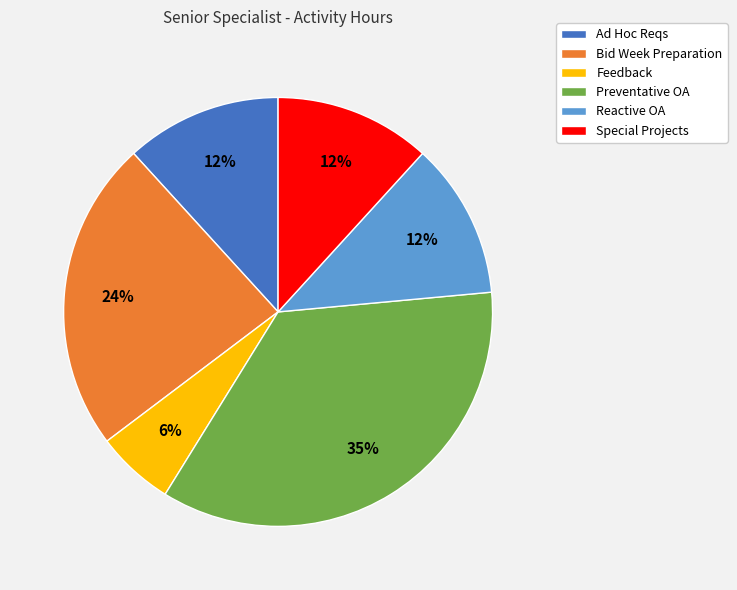

Is the sum of Feedback and Ad Hoc Reqs greater than half?

No